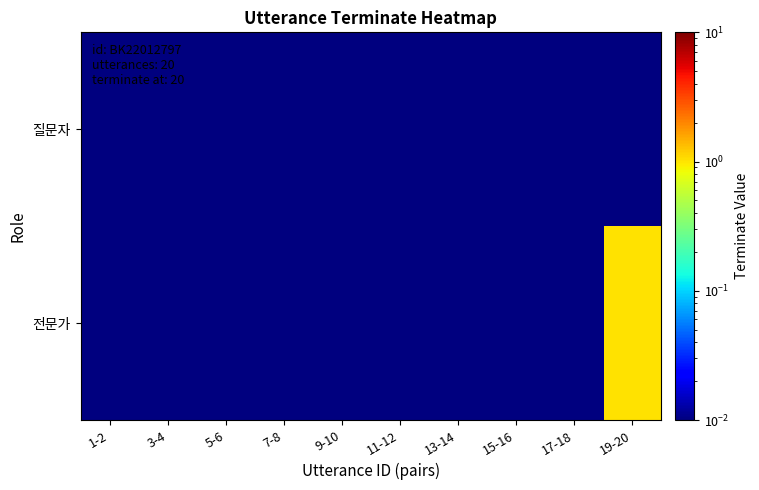

Which label corresponds to the largest value in the chart?

19-20